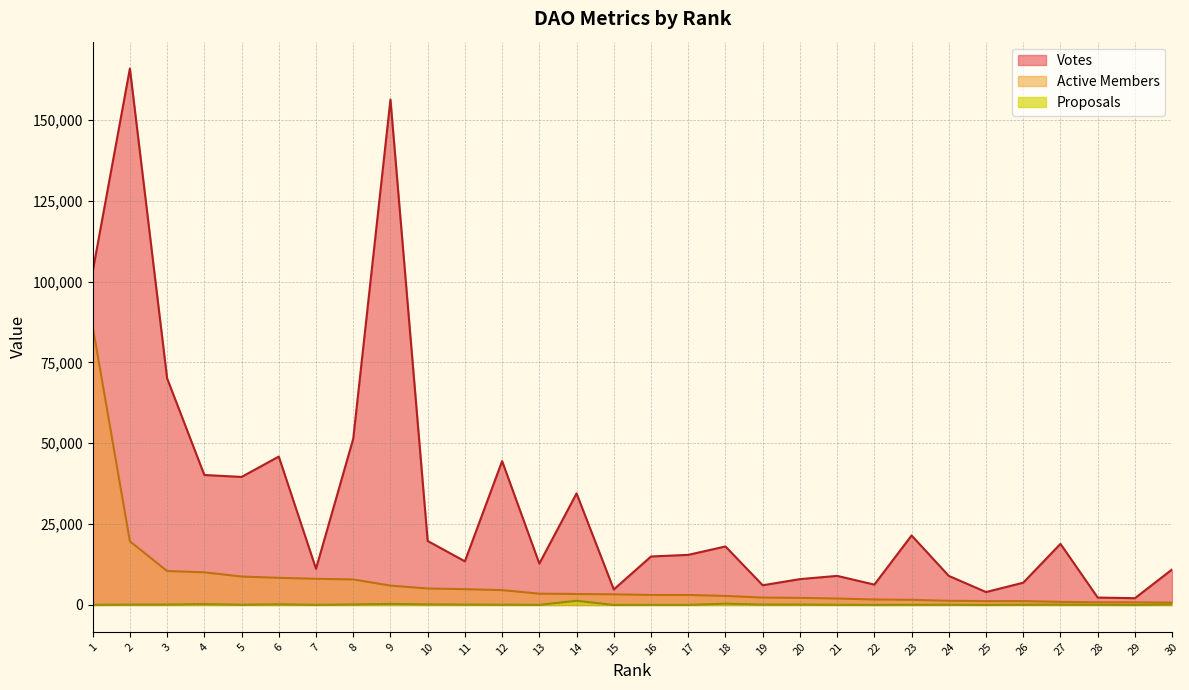

Which series has the widest spread of values?

Votes